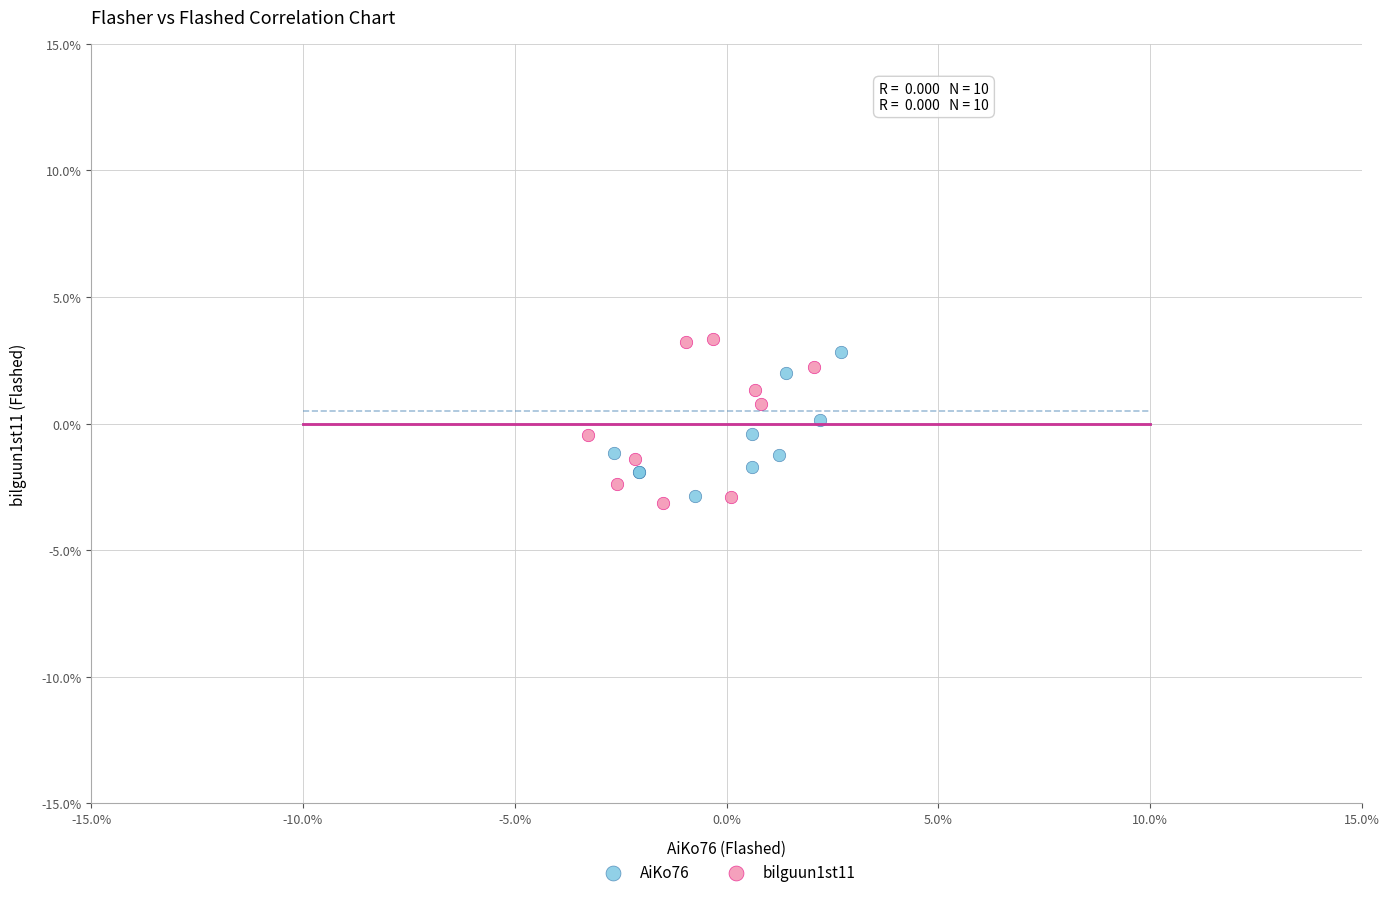

What are all the series names shown in the legend?

AiKo76, bilguun1st11